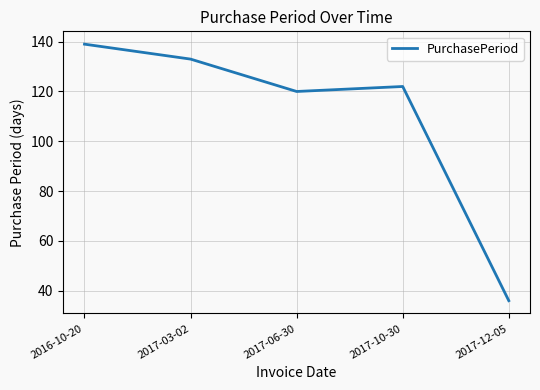

What is the change in value from 2016-10-20 to 2017-10-30?

-17